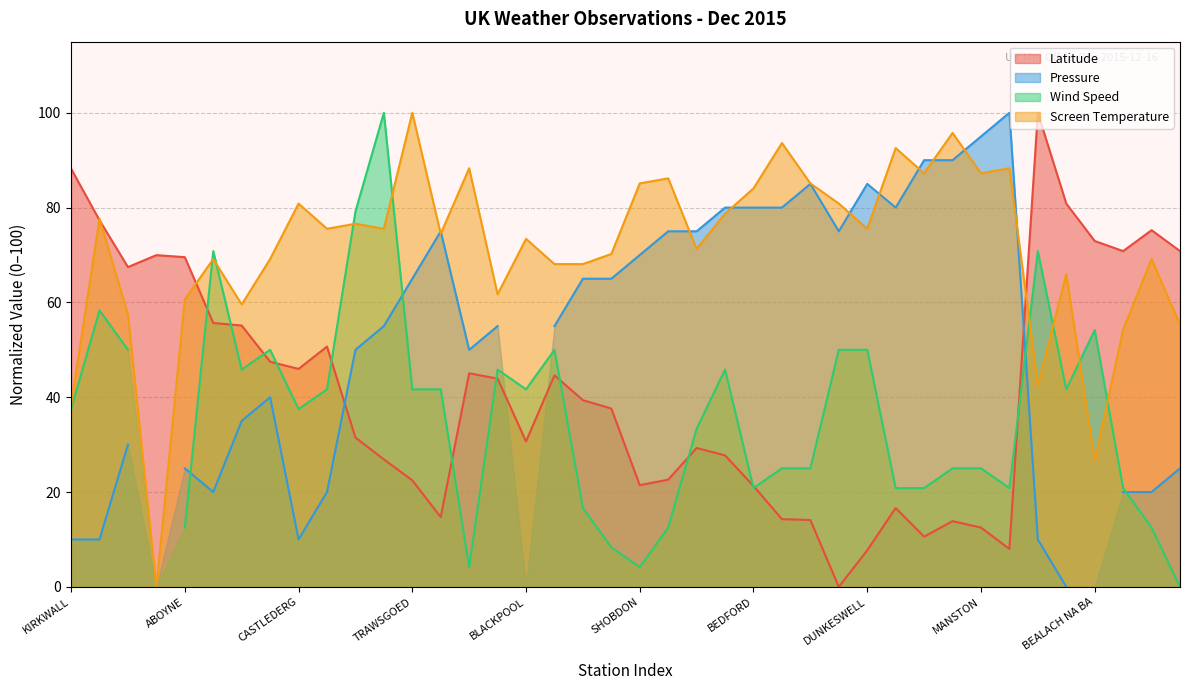

Which label corresponds to the smallest value in the chart?

CULDROSE